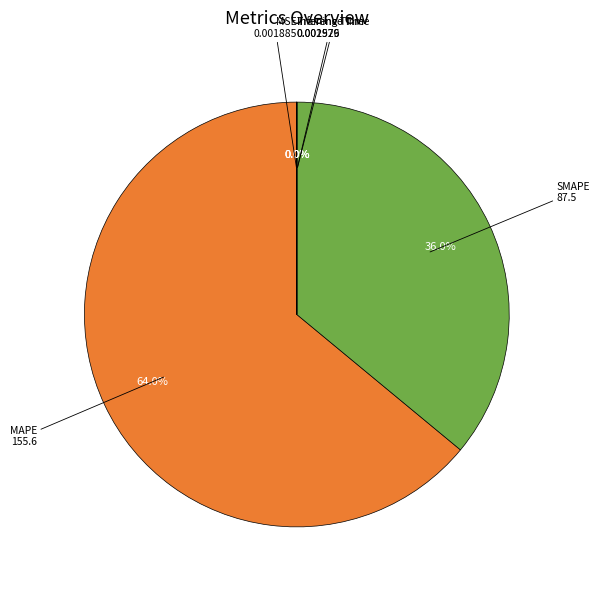

Does any single category account for the majority?

Yes